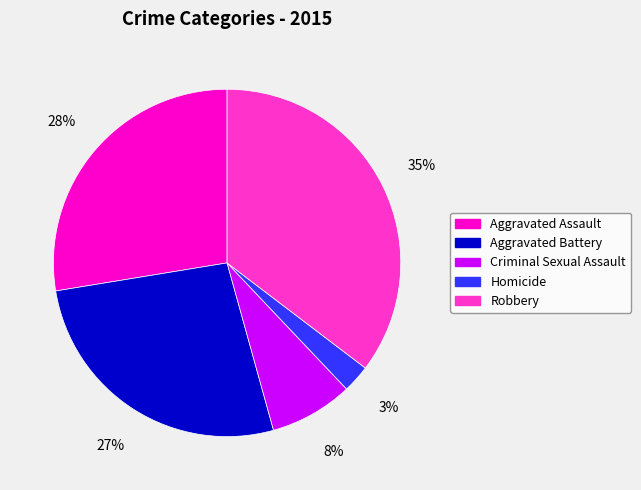

What percentage is the Aggravated Battery slice, to the nearest percent?

27%